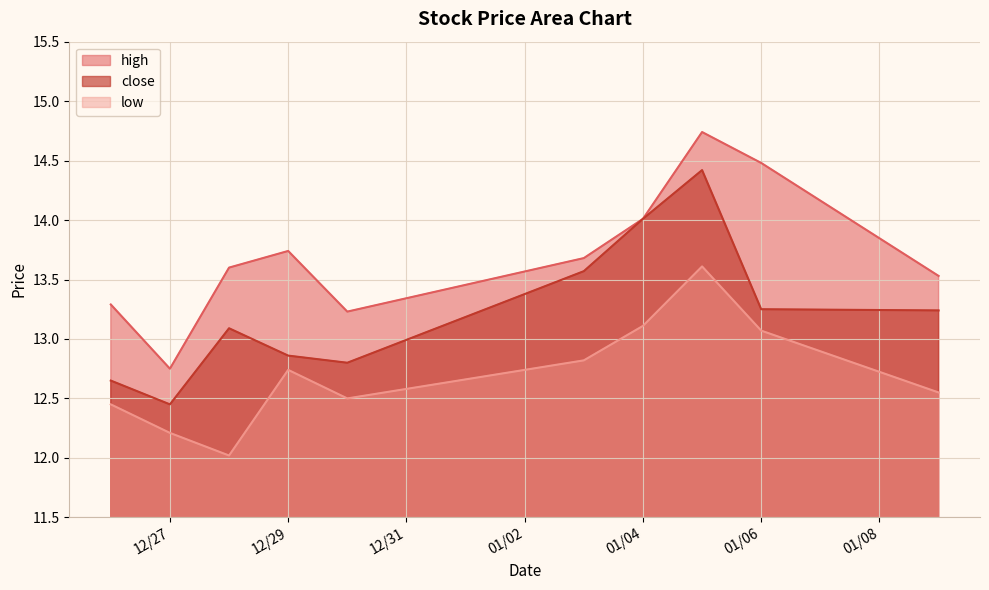

At which label does close reach its peak?

2023-01-05